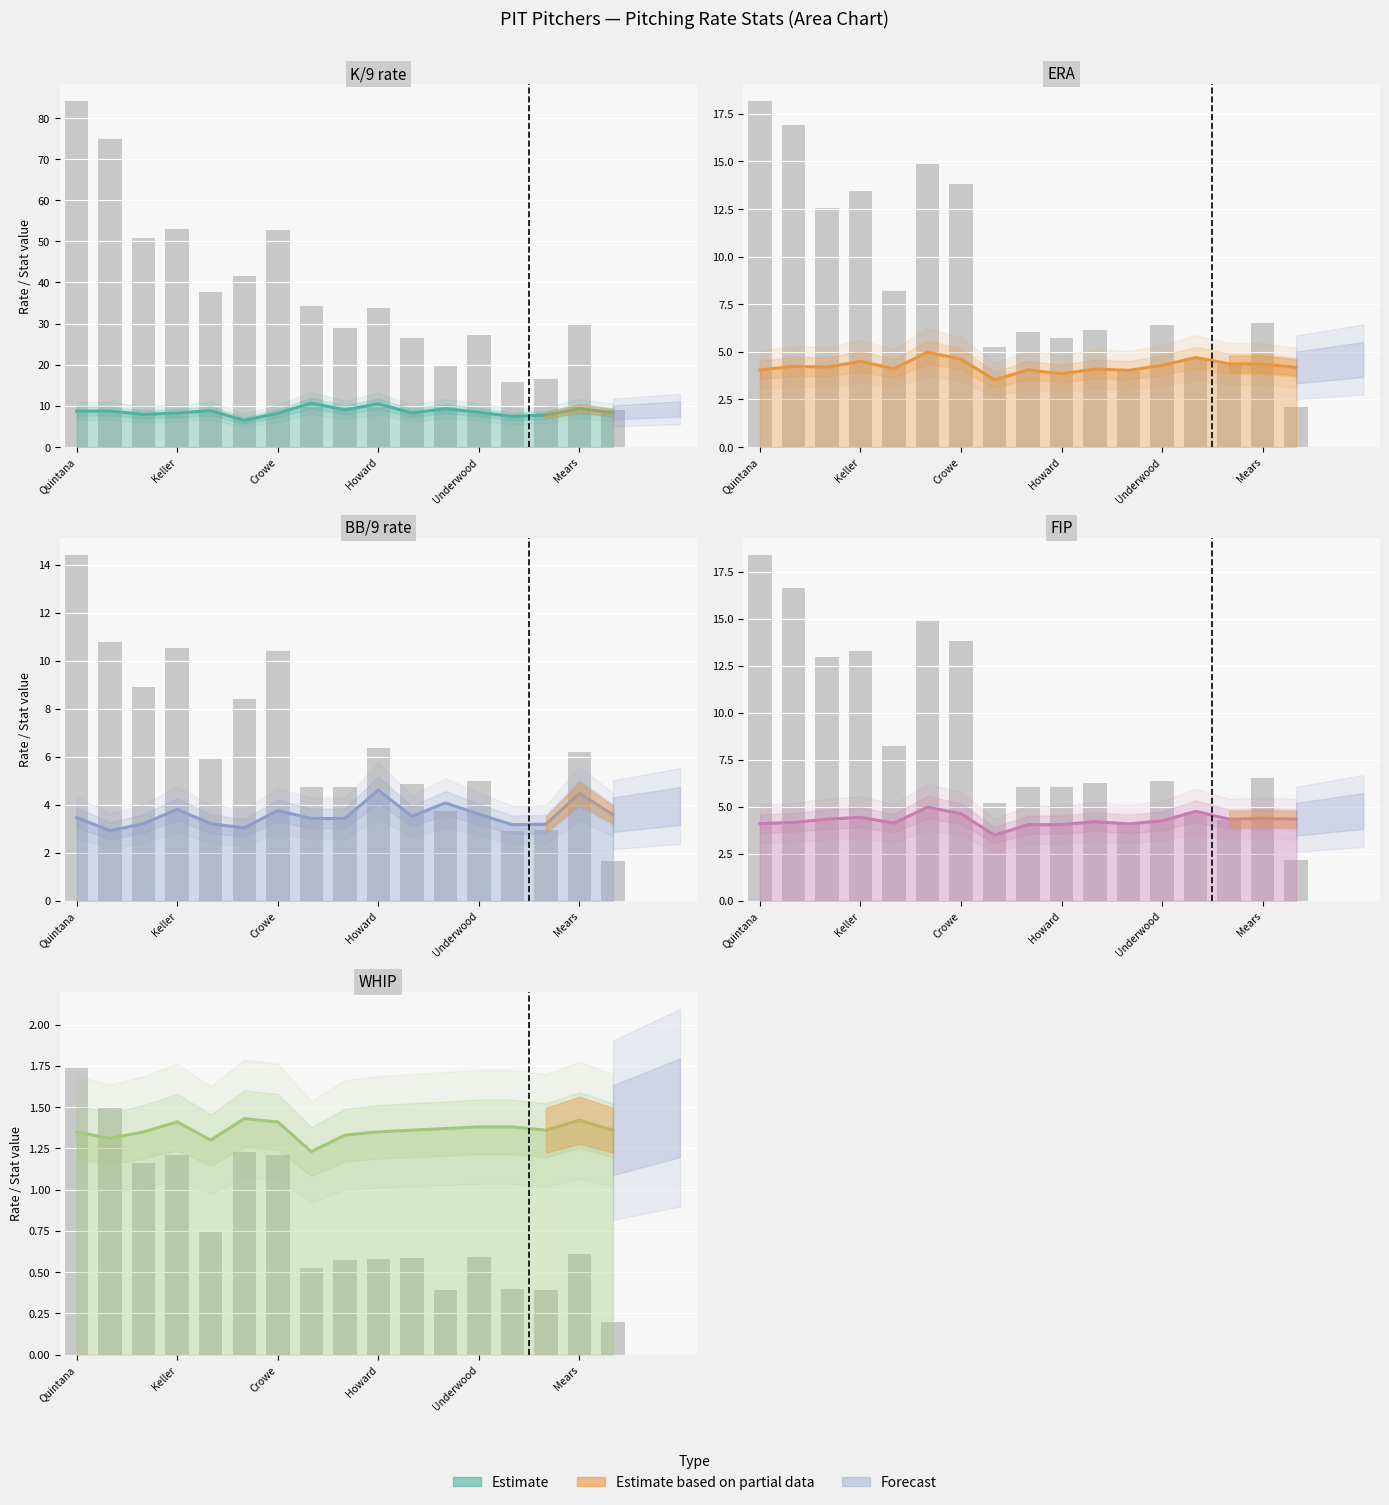

What is the approximate value of BB/9 at 11?

4.1